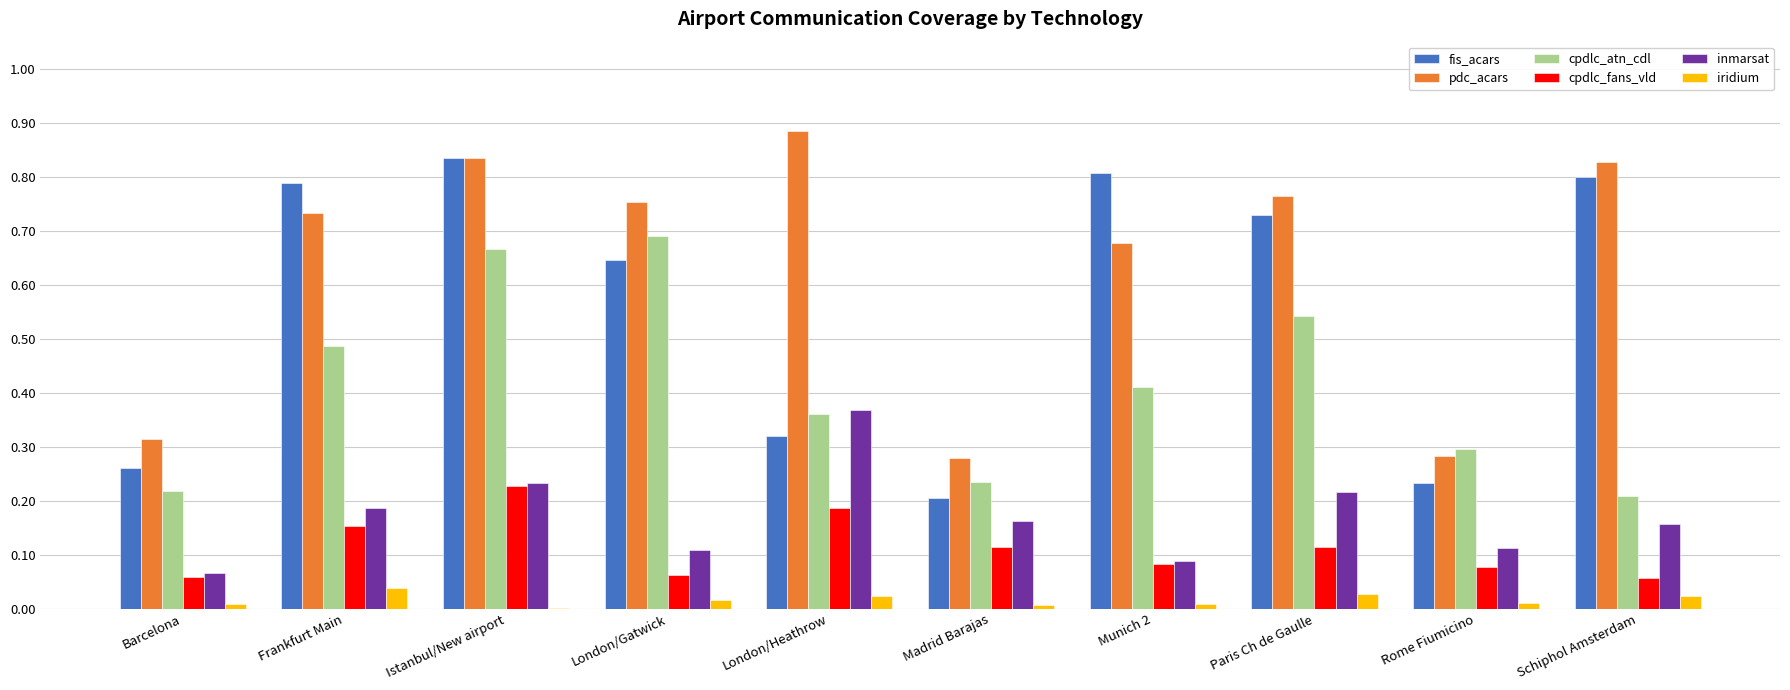

Where is fis_acars nearest to the value 0?

Madrid Barajas